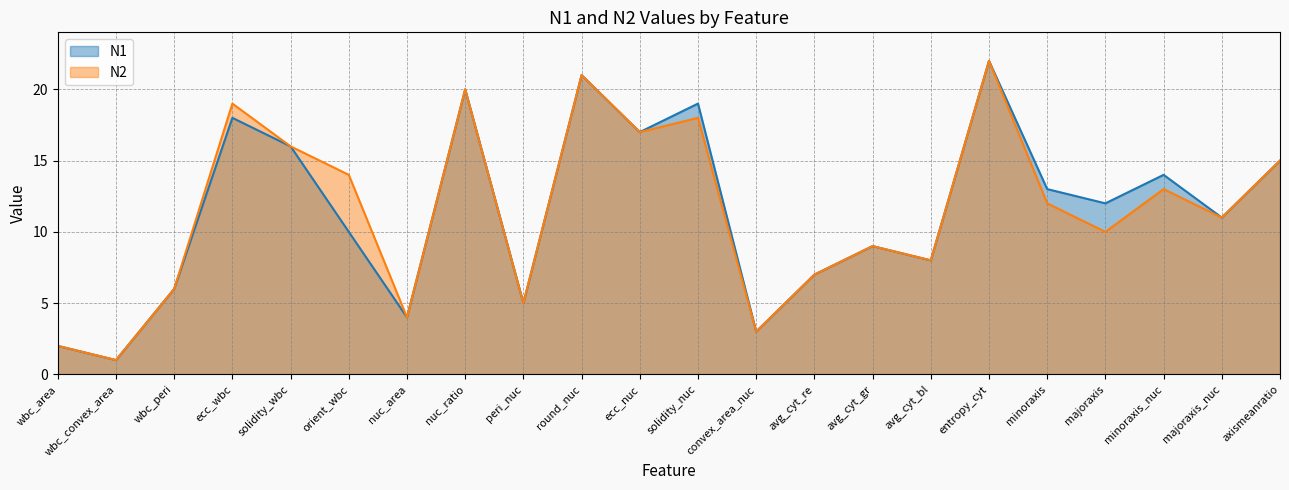

The N2 series shows 13 at minoraxis_nuc. True or false?

True